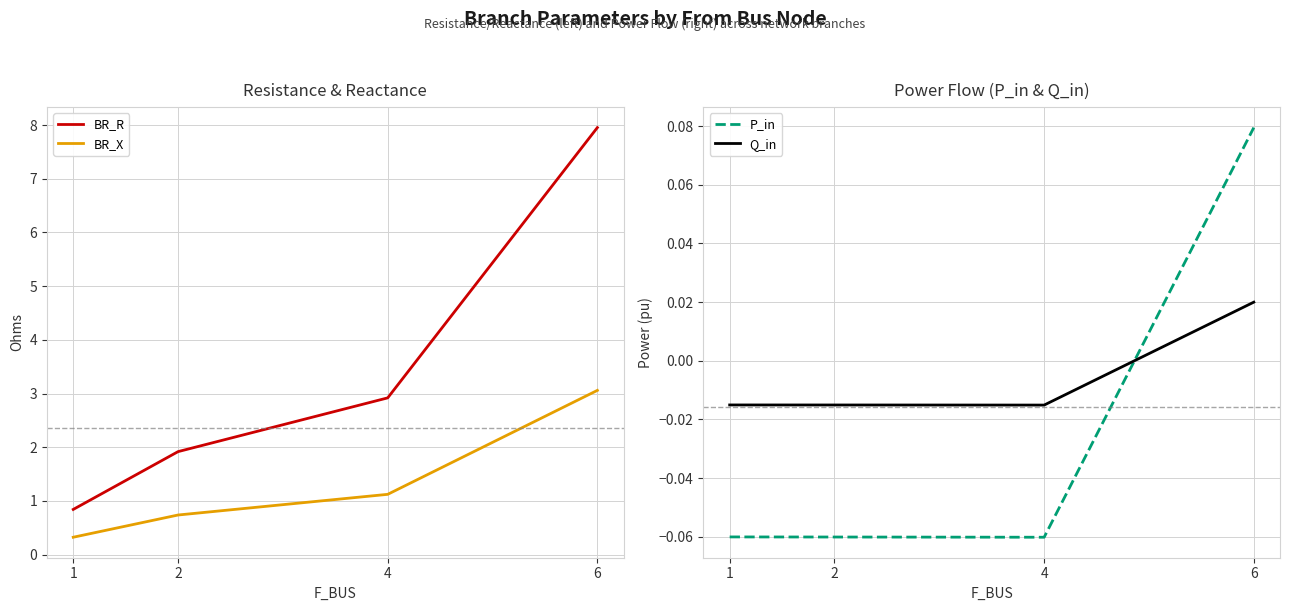

True or false: BR_R and P_in intersect in this chart.

False